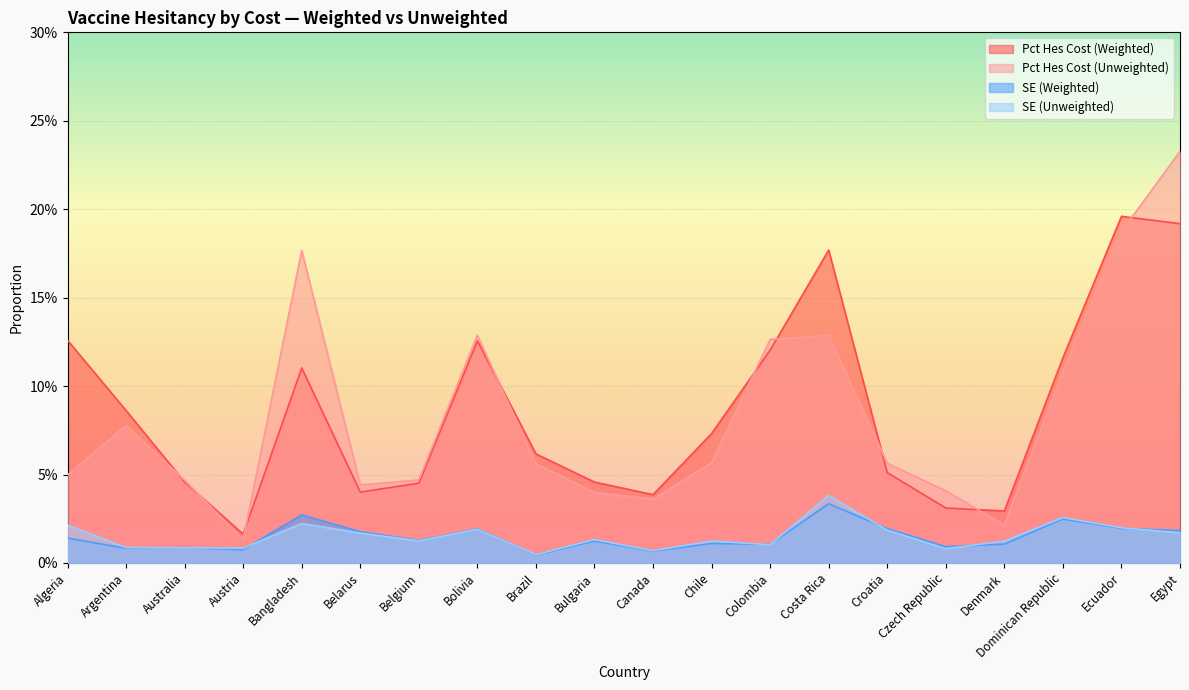

The pct_hes_cost series shows 0.1 at Algeria. True or false?

True